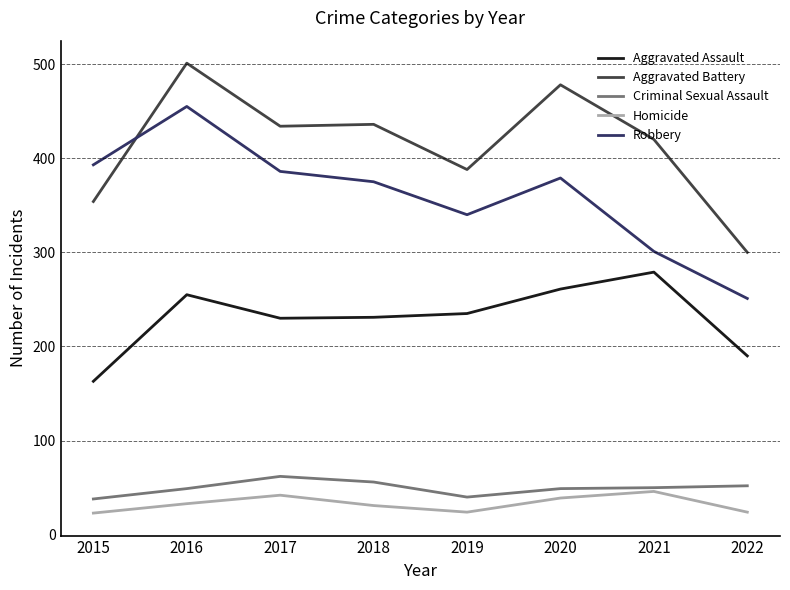

What are all the series names shown in the legend?

Aggravated Assault, Aggravated Battery, Criminal Sexual Assault, Homicide, Robbery